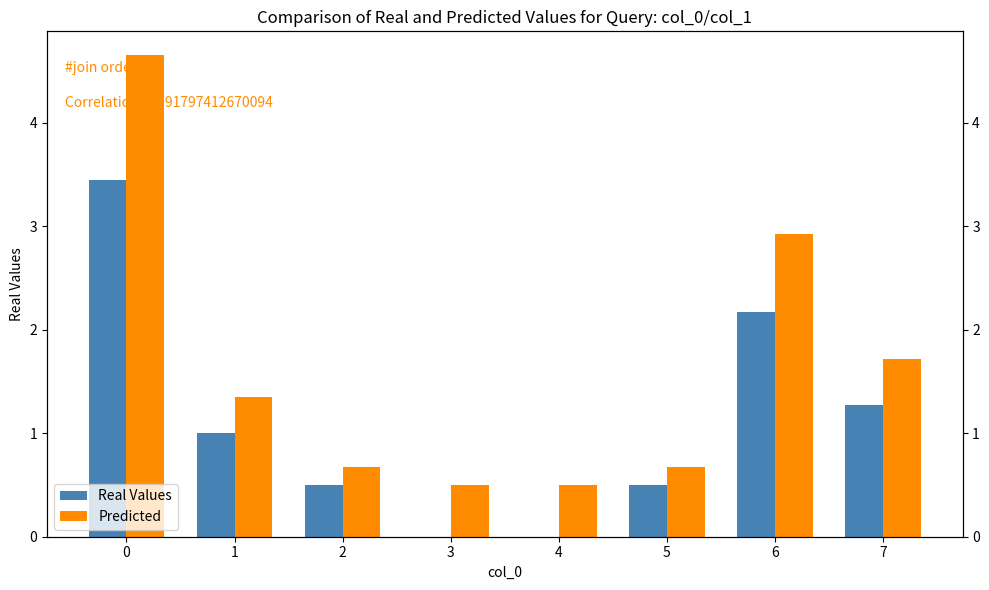

What is the difference between the maximum and minimum values in the Predicted series?

4.2